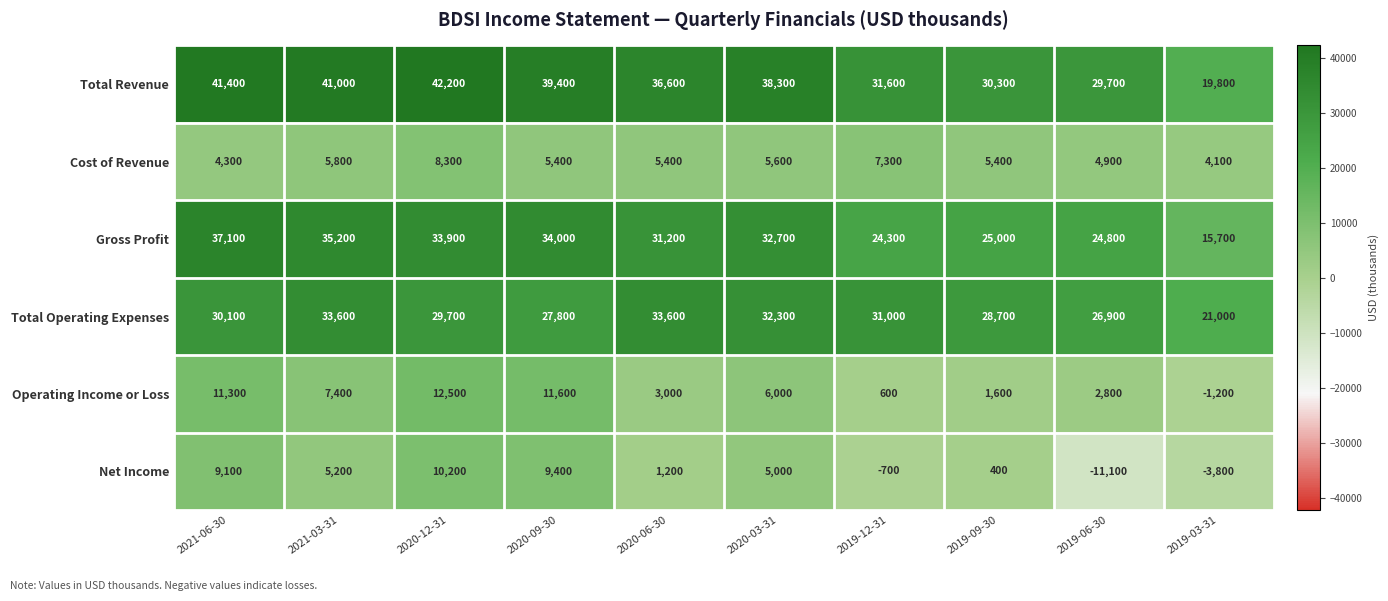

Where is Cost of Revenue nearest to the value 6200?

2021-03-31